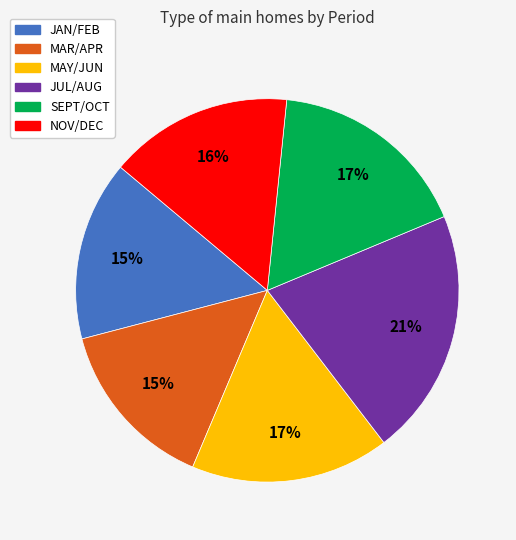

Is JUL/AUG the majority of the pie?

No